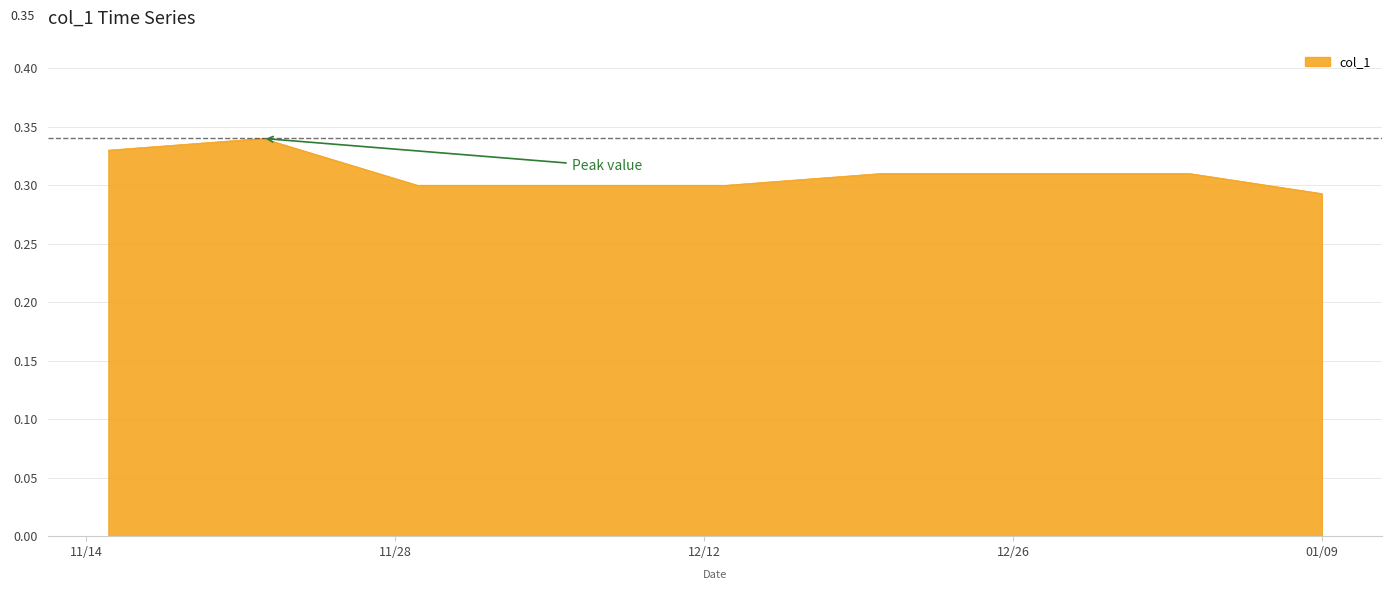

Count the values in the range 0 to 1.

40